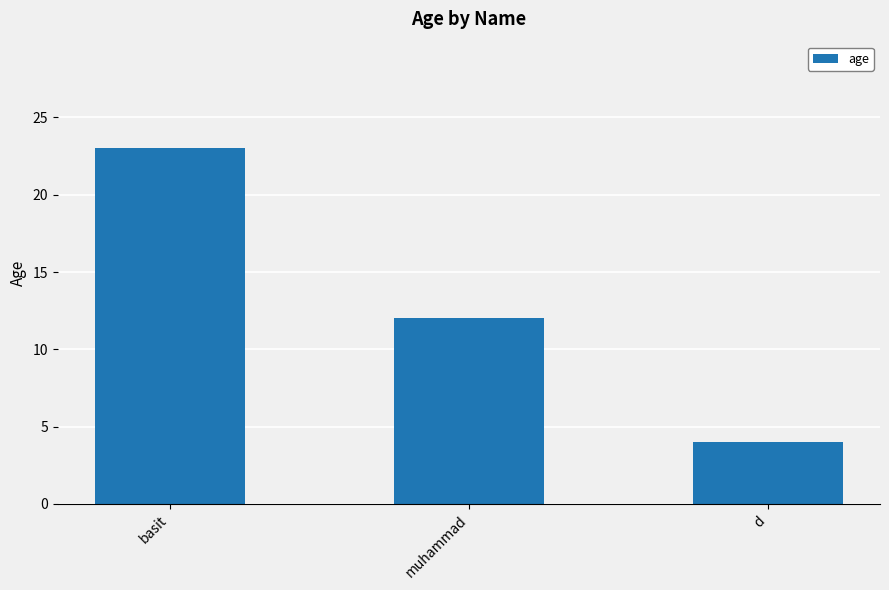

Are the bars horizontal?

No